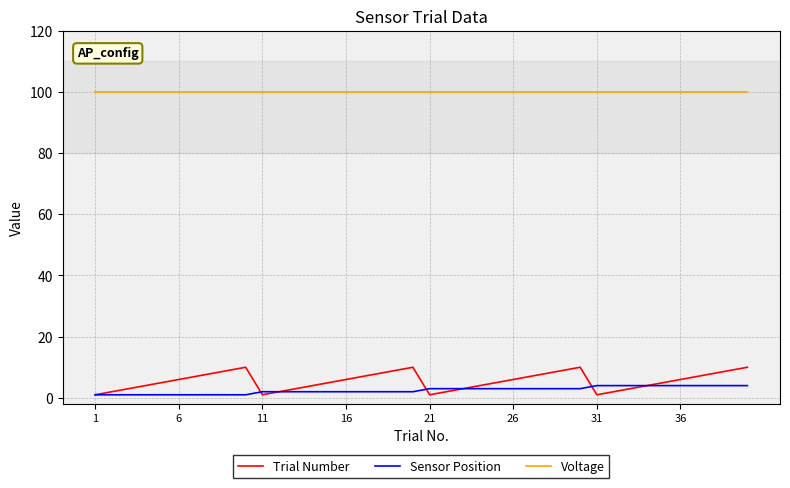

Which series has the largest total across all categories?

Voltage